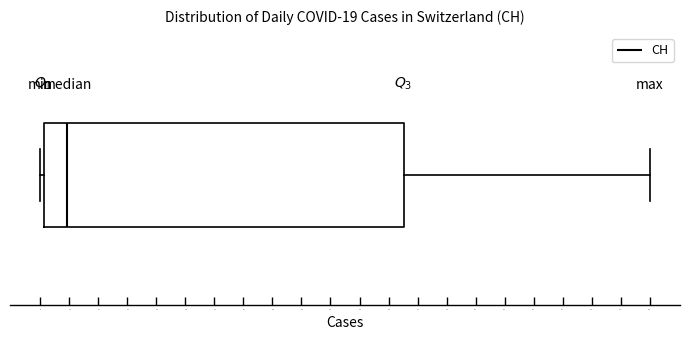

Where is the left edge of the box on the x-axis? The values are not printed on the chart, so give them approximately, as read against the axis.

2